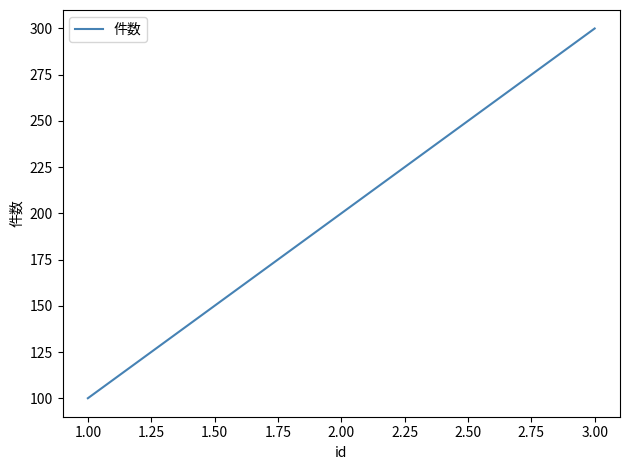

What is the average value?

200